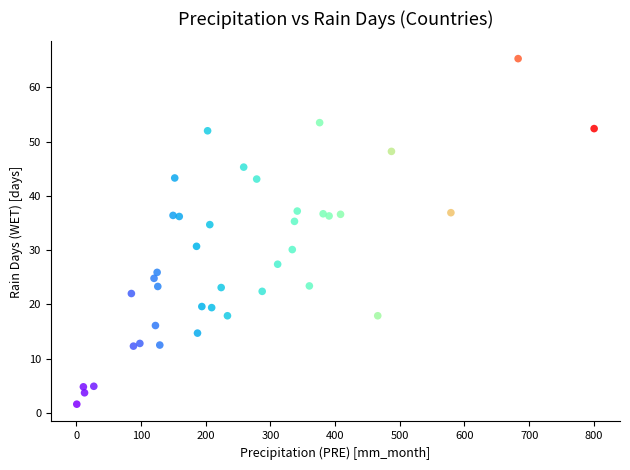

What is the range of X values (max minus min)?

799.7